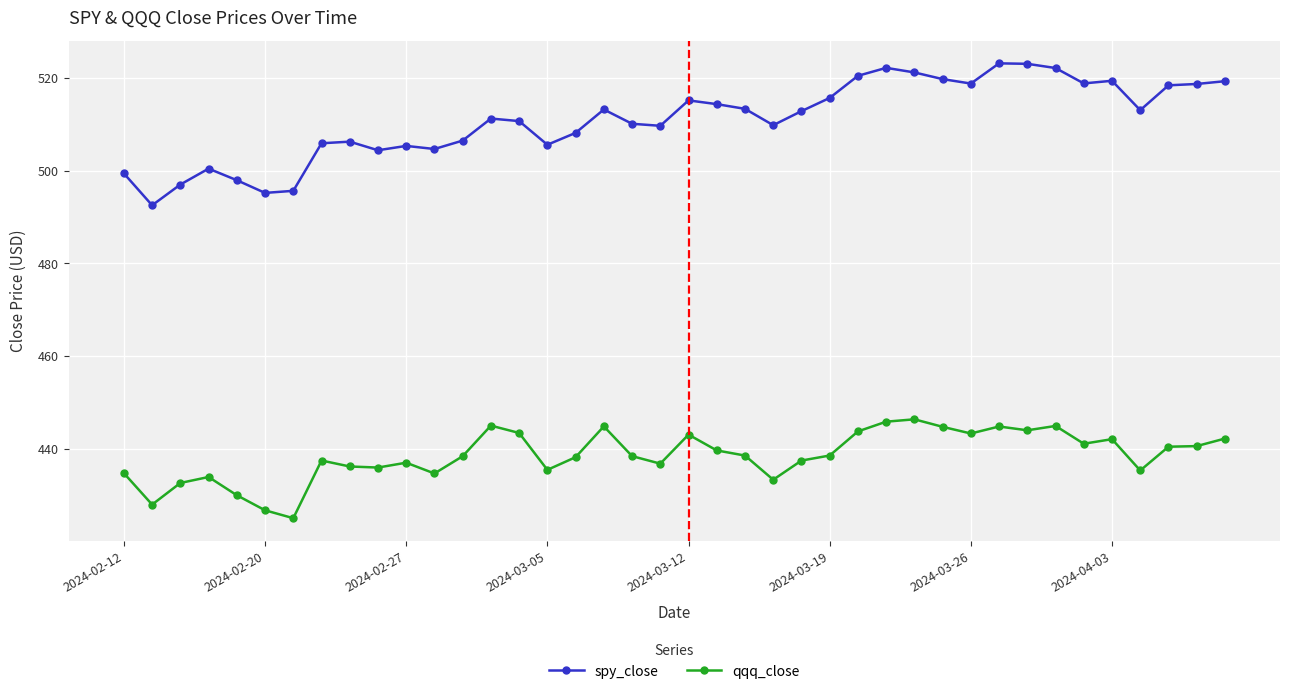

Rank the series by their average value, from lowest to highest.

qqq_close, spy_close